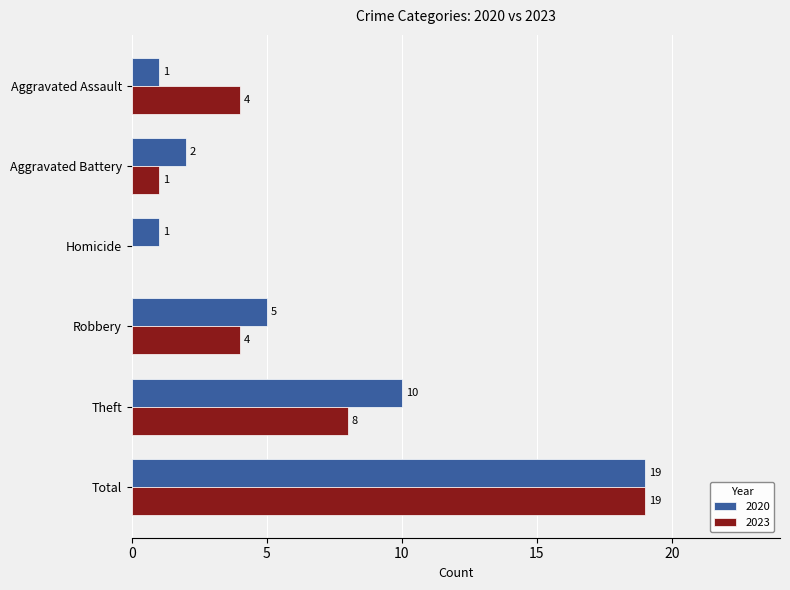

Read the 2020 value at Theft, to the nearest 5.

10